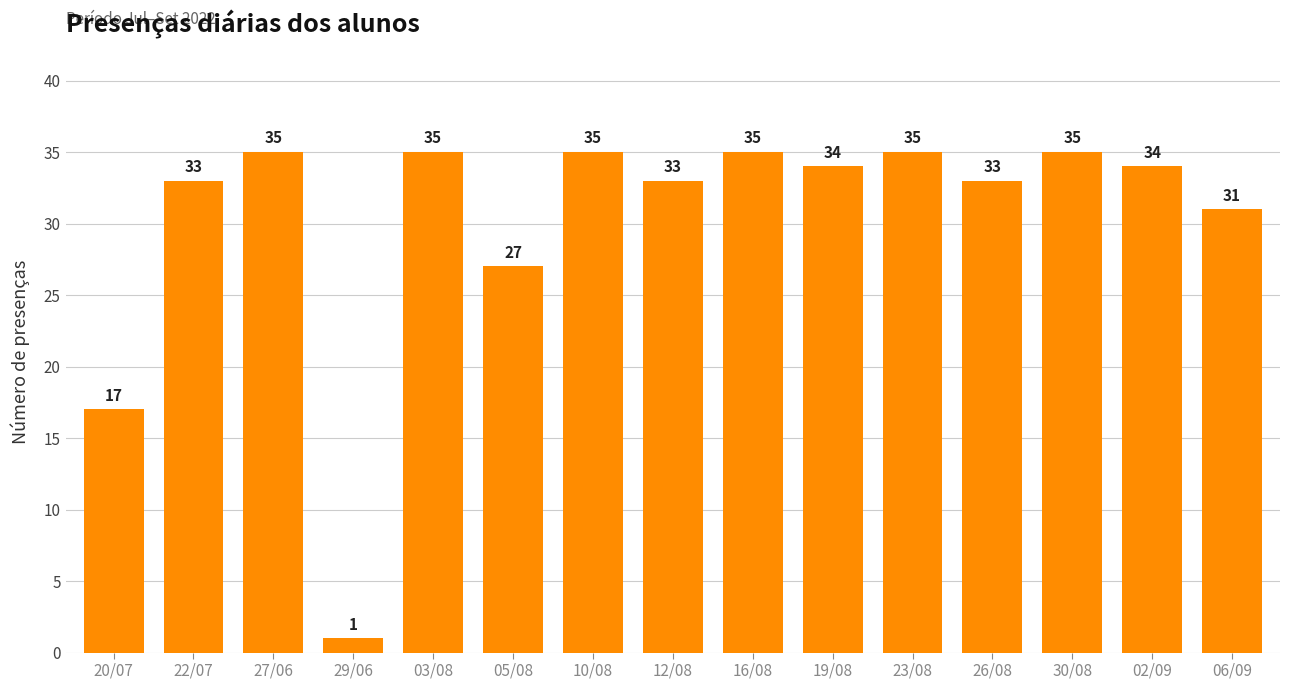

What is the difference between the maximum and minimum values?

34